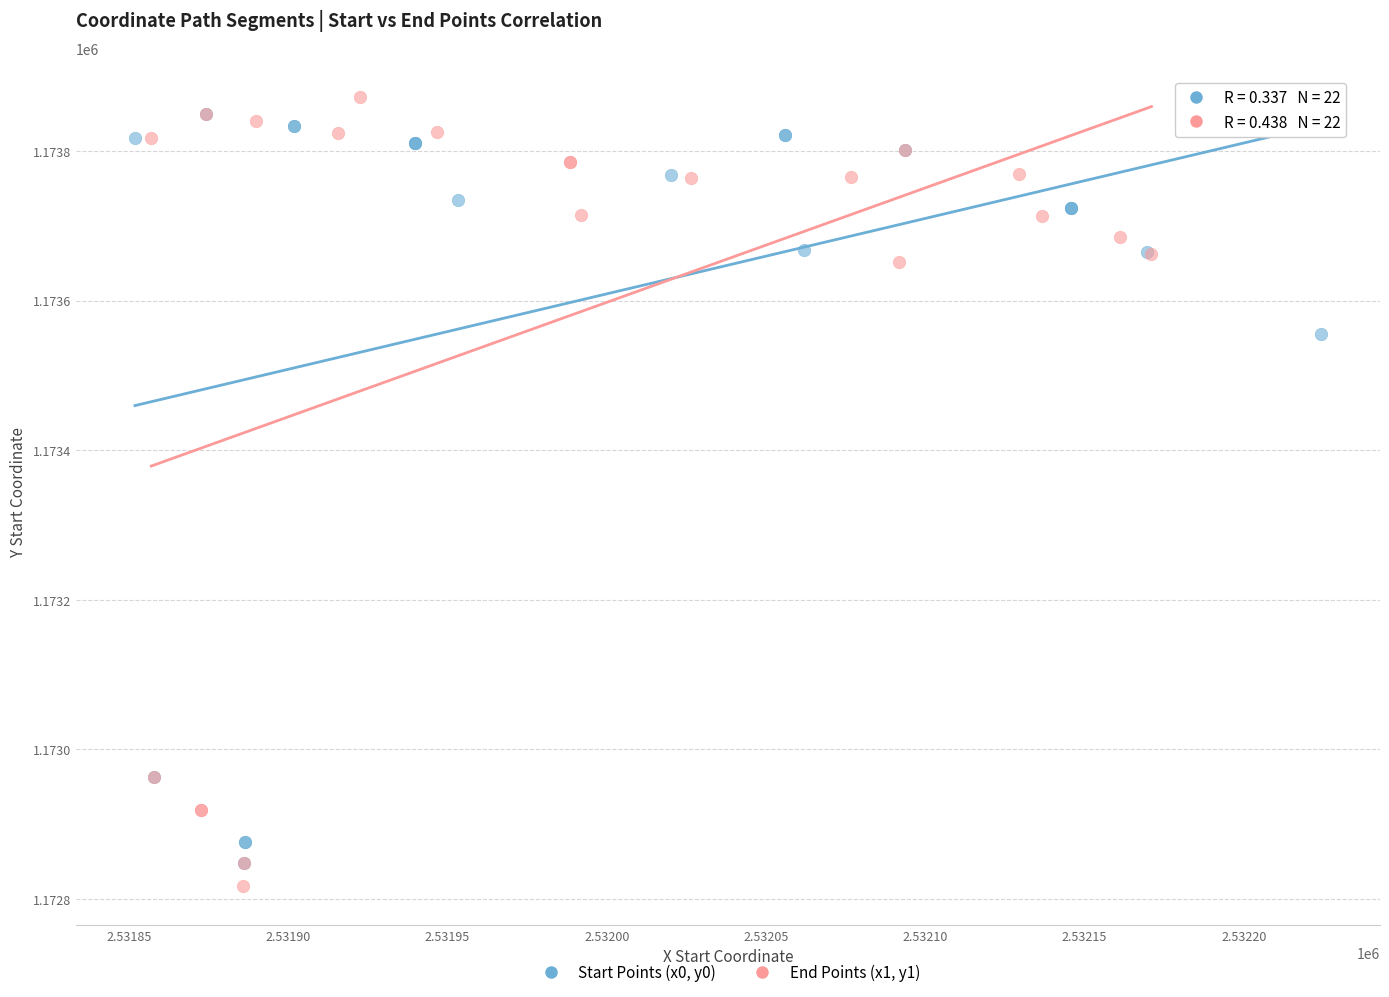

Which series has the largest Y range (max minus min)?

End Points (x1, y1)